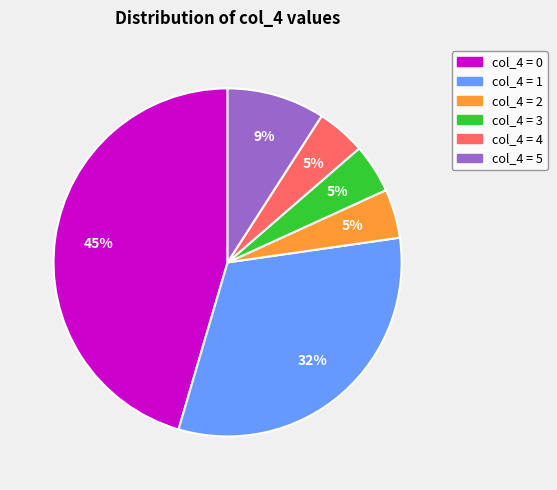

How many segments does this pie chart have?

6